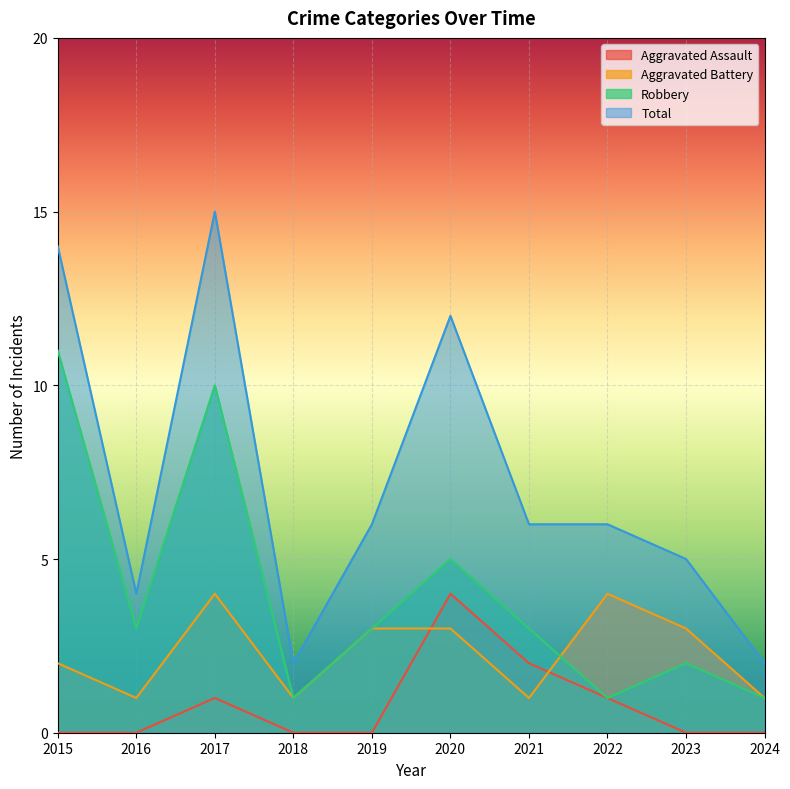

Does the chart display data point markers on the line(s)?

No